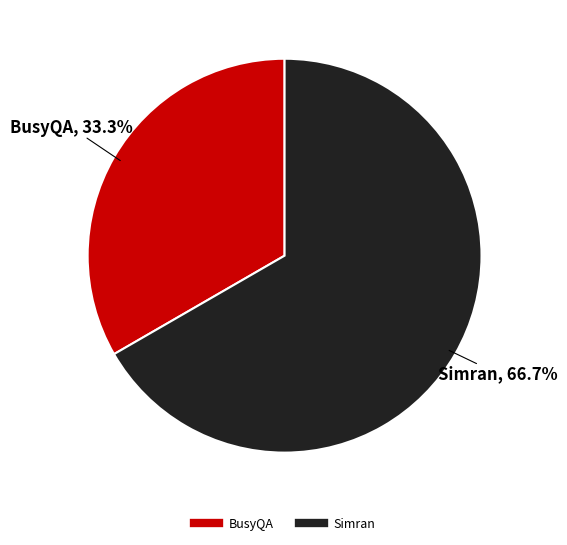

To the nearest percent, what portion does BusyQA represent?

33%